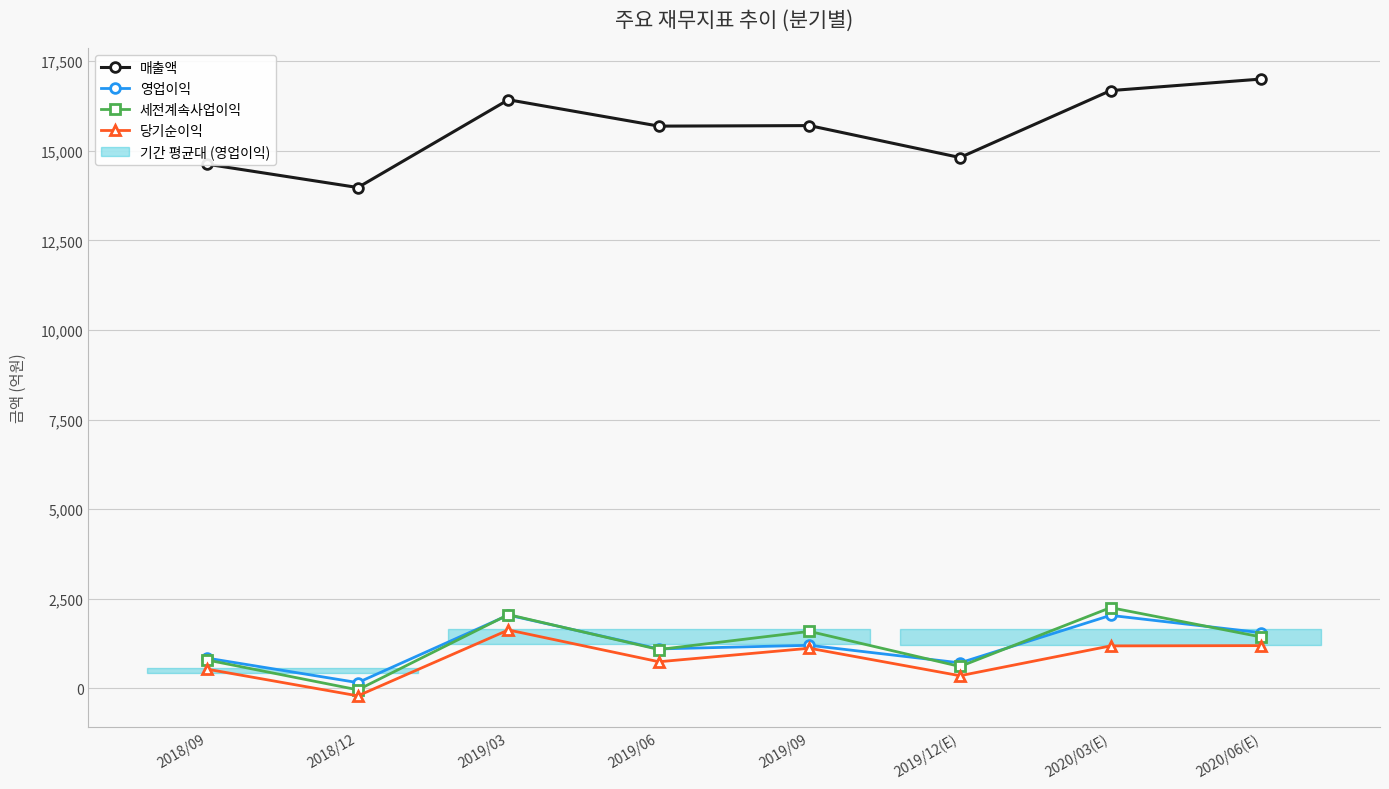

Reading left to right, list all the values displayed in this chart.

매출액: 14626	13976	16425	15689	15704	14813	16680	17002
영업이익: 847	164	2048	1104	1205	715	2040	1557
세전계속사업이익: 794	-38	2061	1087	1593	614	2256	1438
당기순이익: 538	-205	1633	746	1123	356	1188	1196